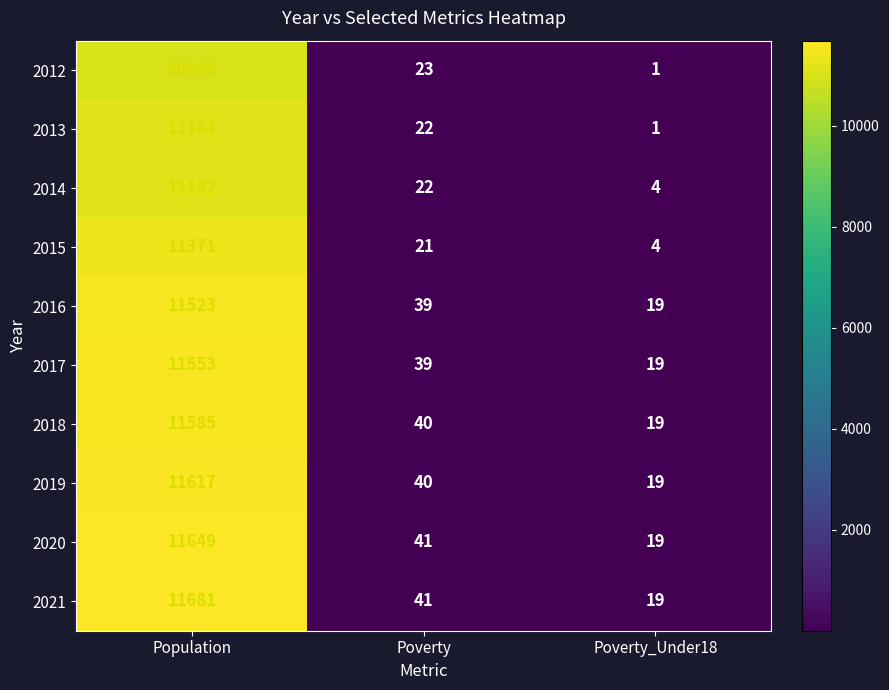

Reading left to right, transcribe all the data shown in this chart.

2012: 10980	23	1
2013: 11144	22	1
2014: 11132	22	4
2015: 11371	21	4
2016: 11523	39	19
2017: 11553	39	19
2018: 11585	40	19
2019: 11617	40	19
2020: 11649	41	19
2021: 11681	41	19